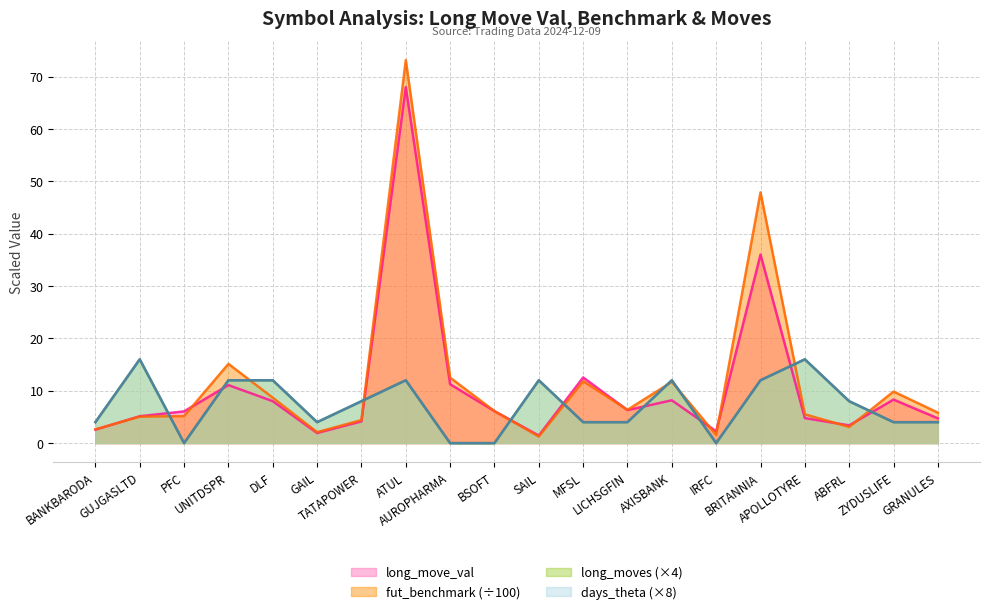

Does the chart have visible grid lines?

Yes